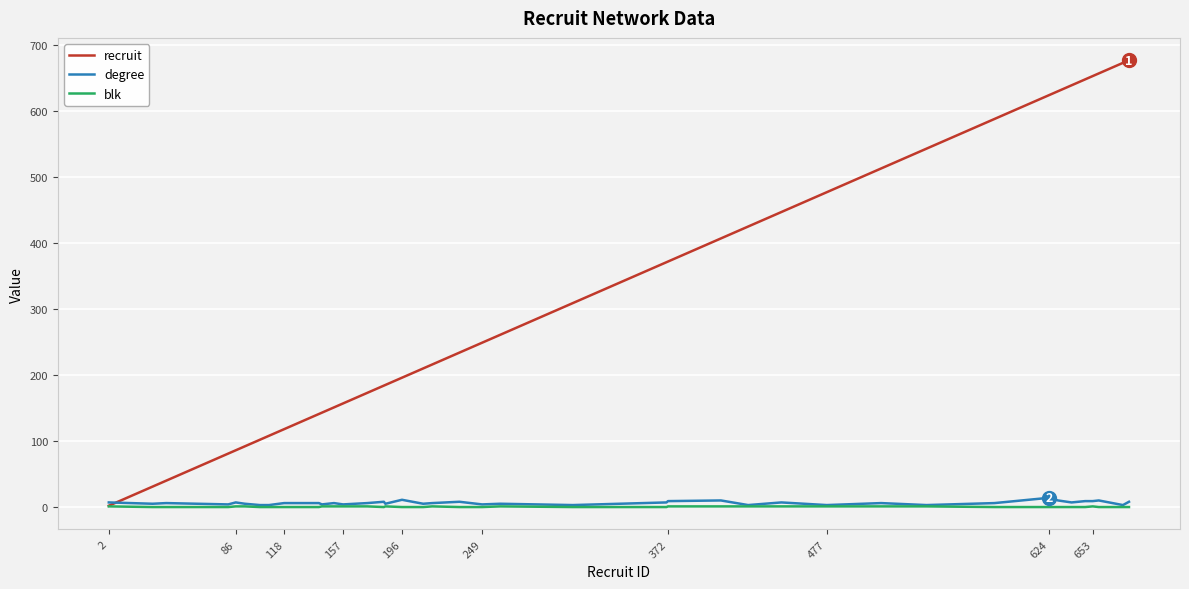

Which series has the largest total across all categories?

recruit